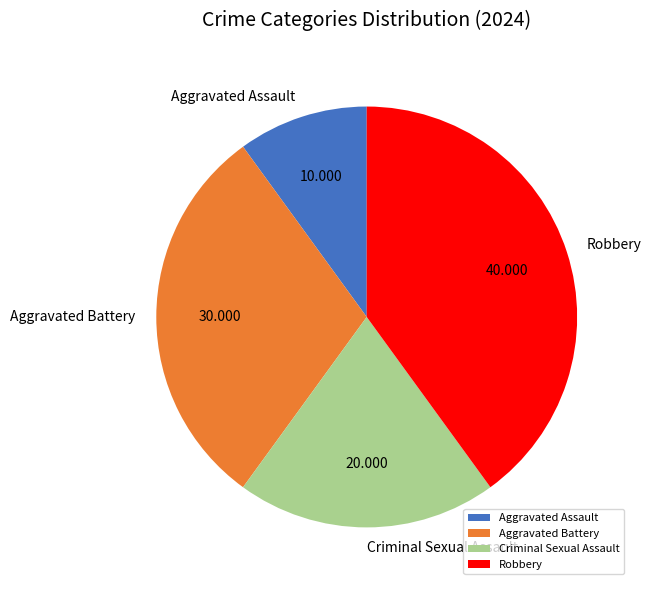

Is Robbery the majority of the pie?

No